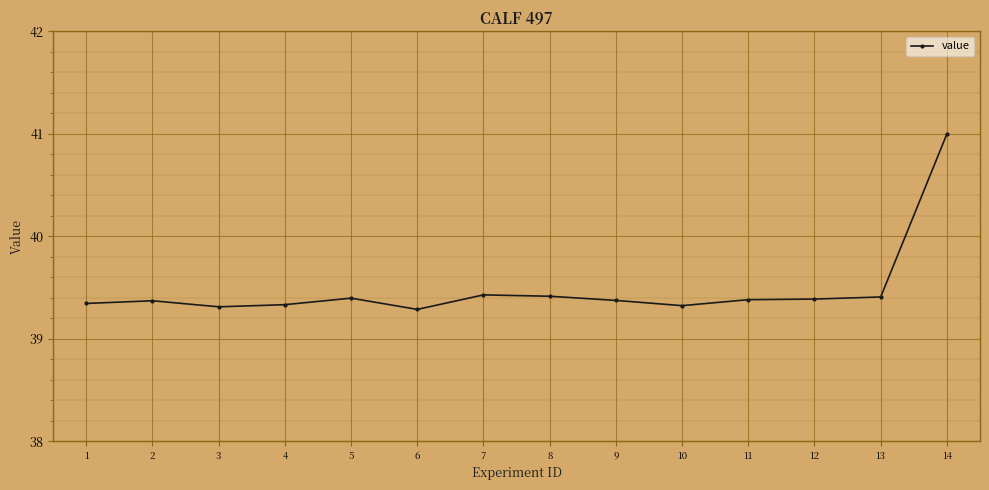

At which category does the chart reach its peak across all series?

14